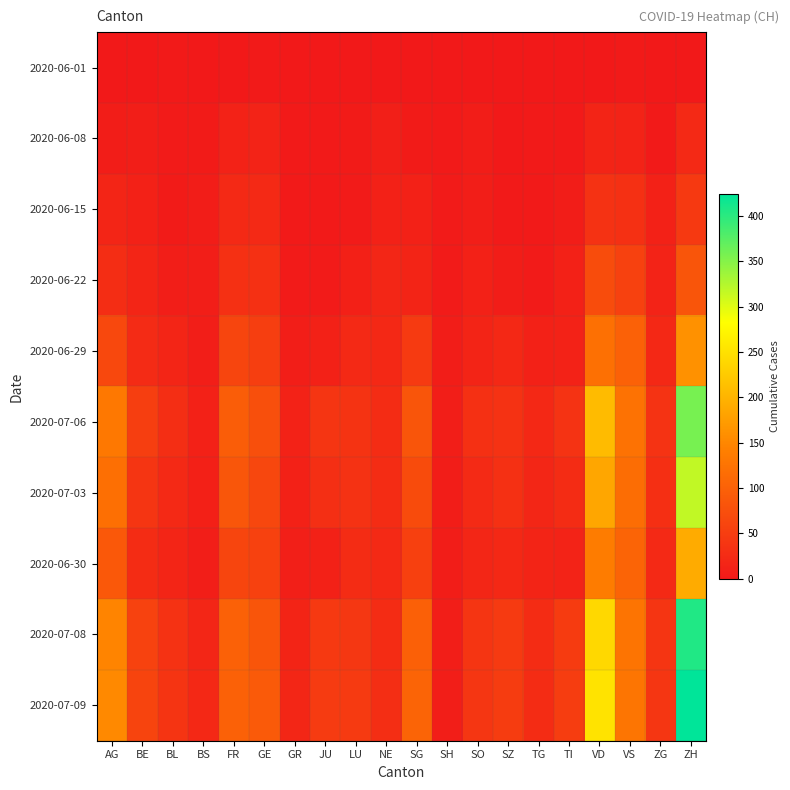

What is the spread (max minus min) of values at JU?

47